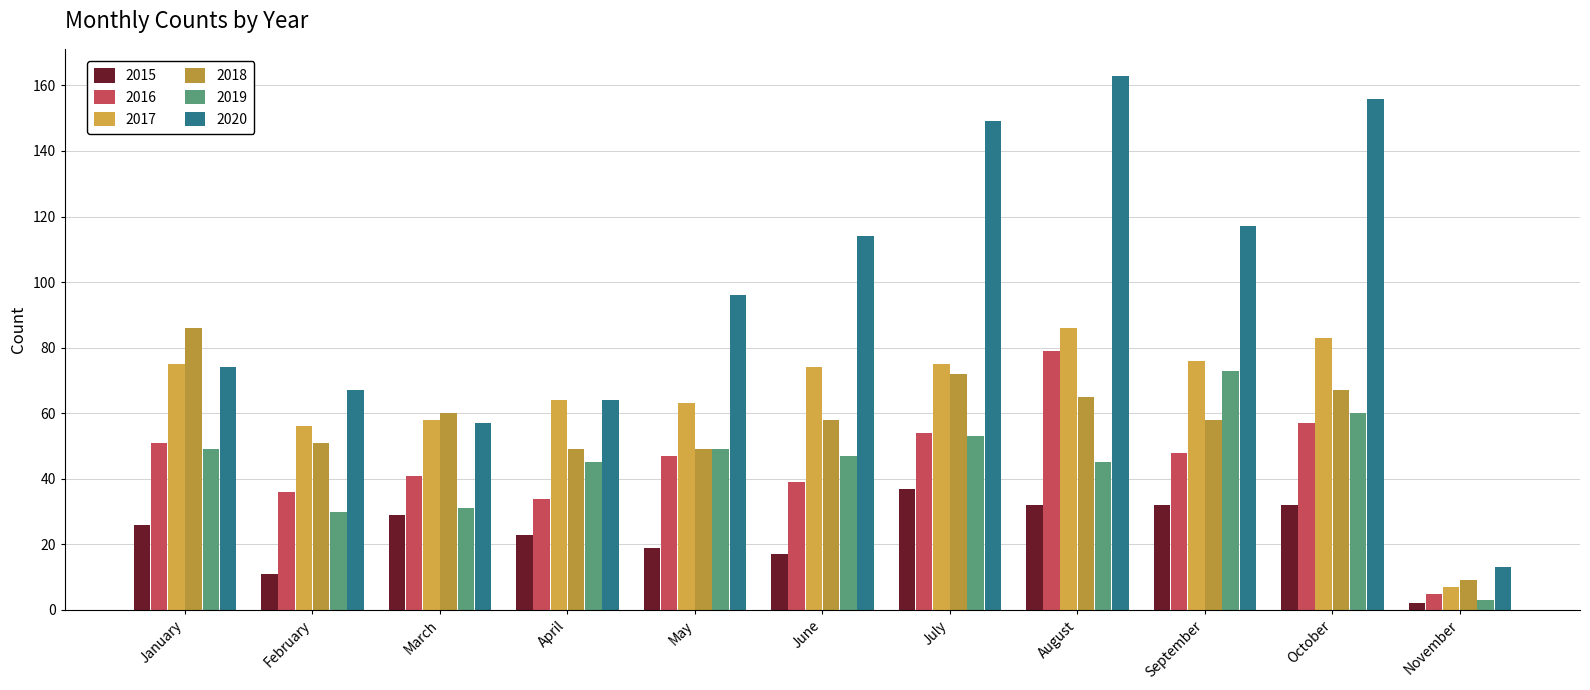

What is the spread (max minus min) of values at January?

60